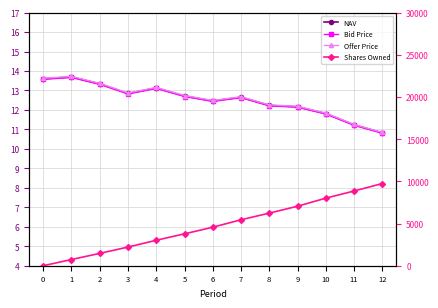

Which series has the largest range (max minus min)?

Shares Owned